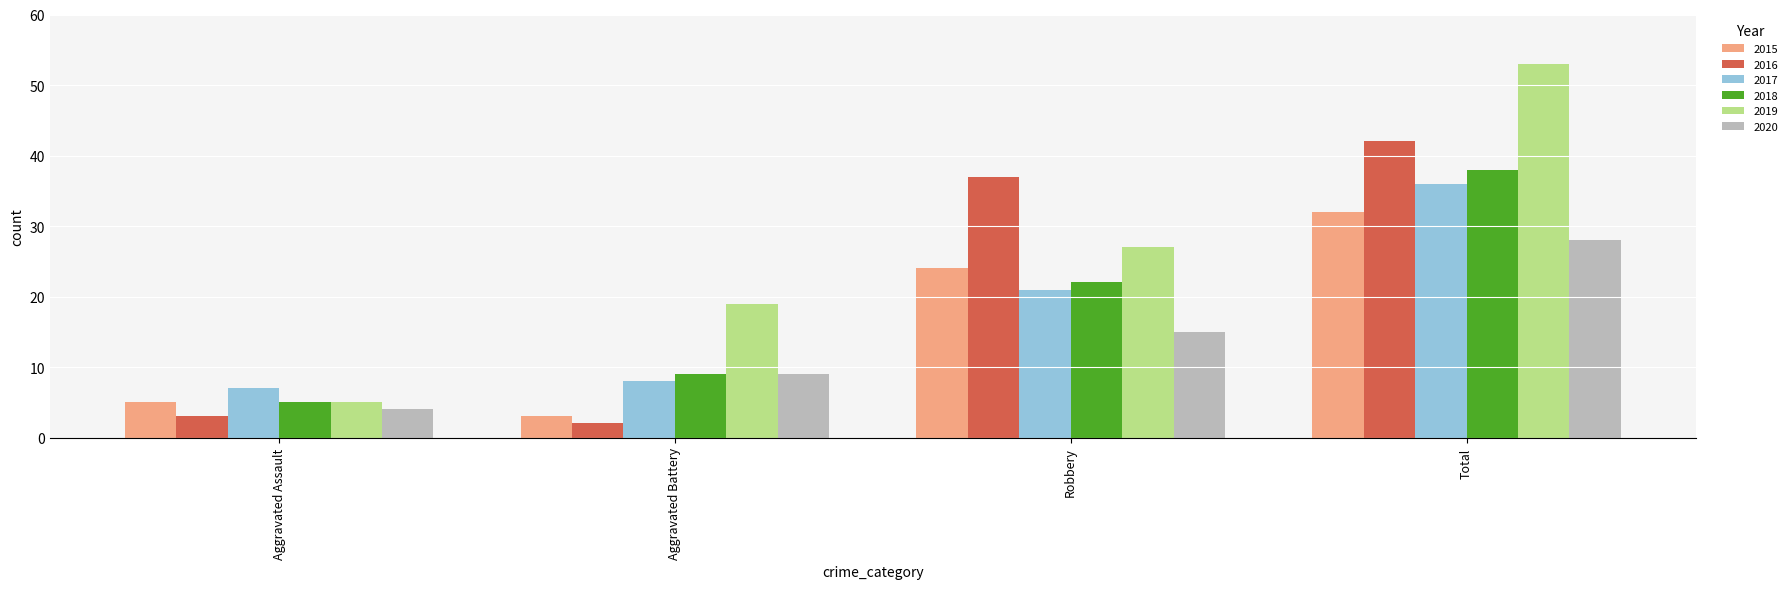

Count the number of categories in the chart.

4